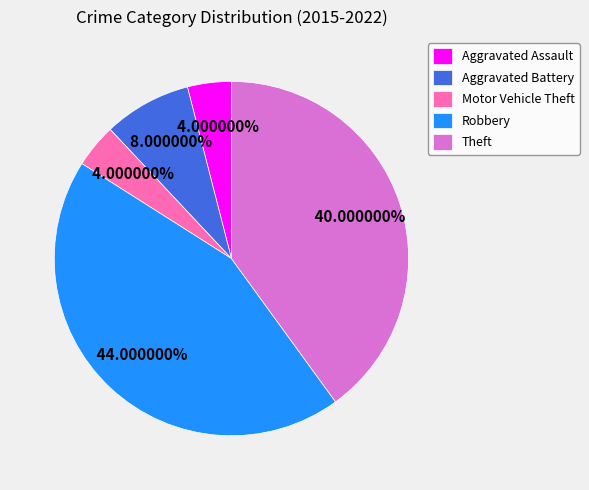

Do Theft and Aggravated Battery together represent more than half of the pie?

No